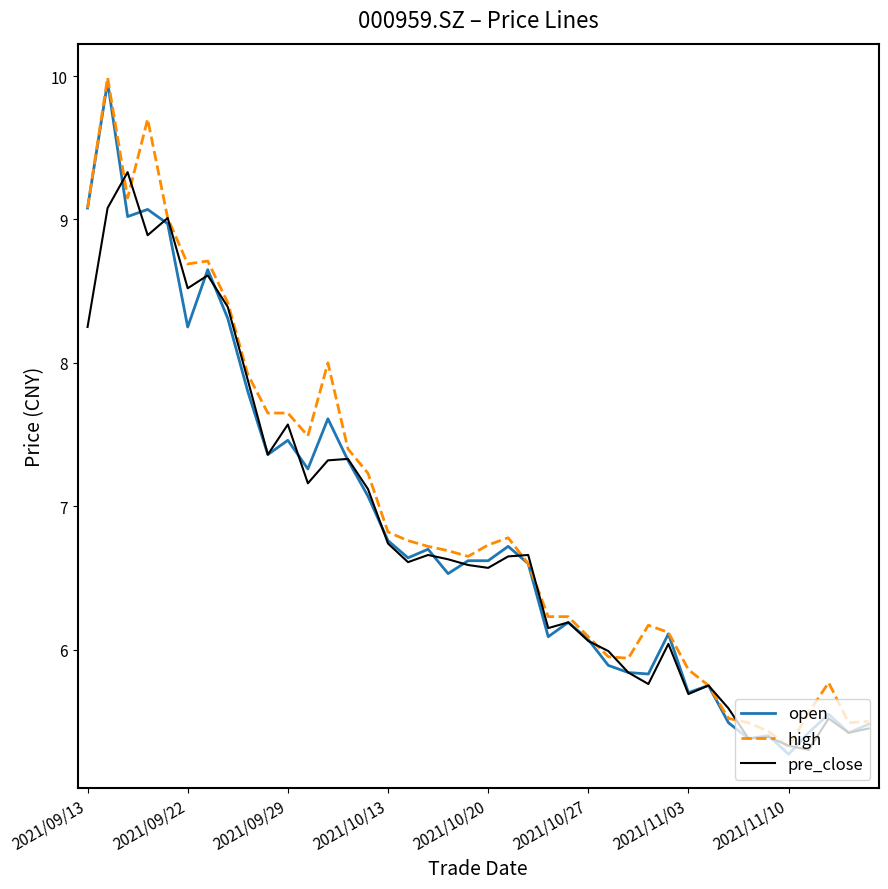

What is the minimum value for high?

5.3